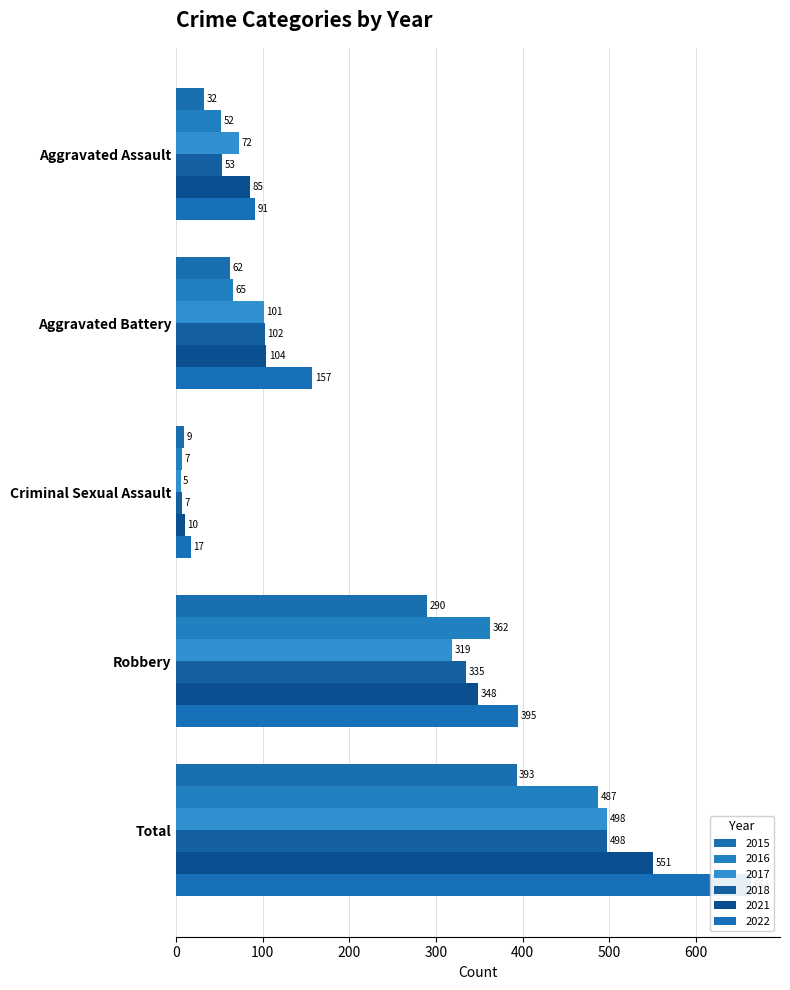

Is it true that 2016 equals 5 at Criminal Sexual Assault?

False